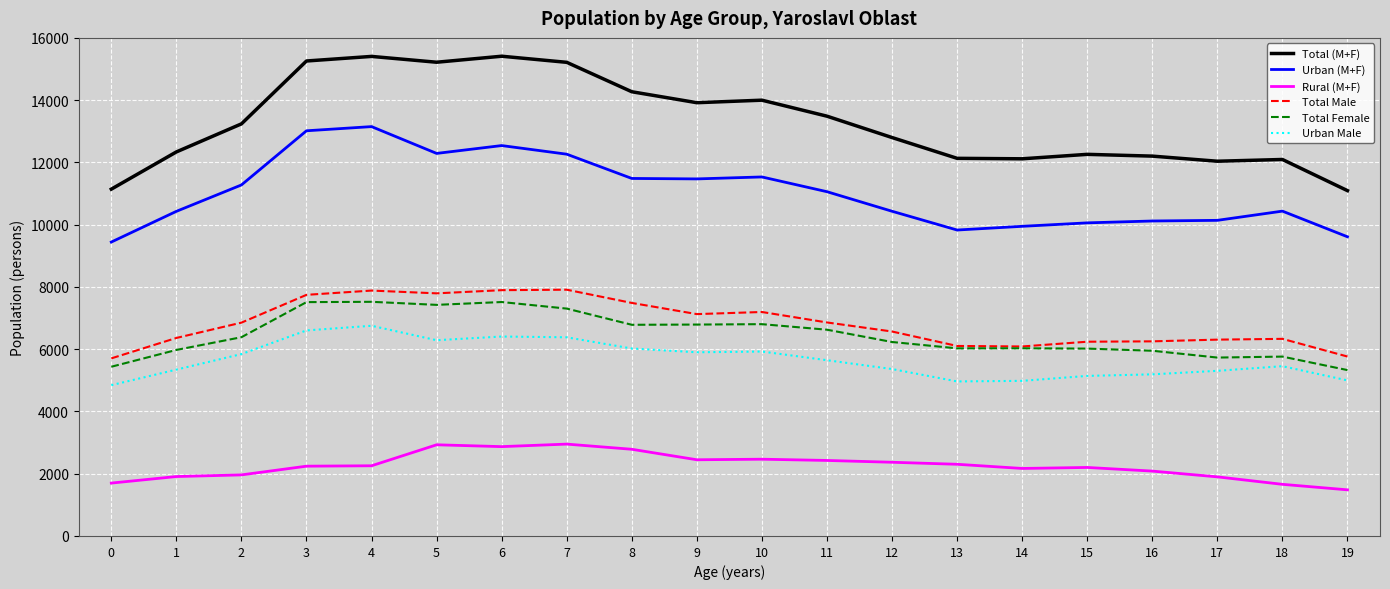

What is the approximate value of Total (M+F) at 5?

15218